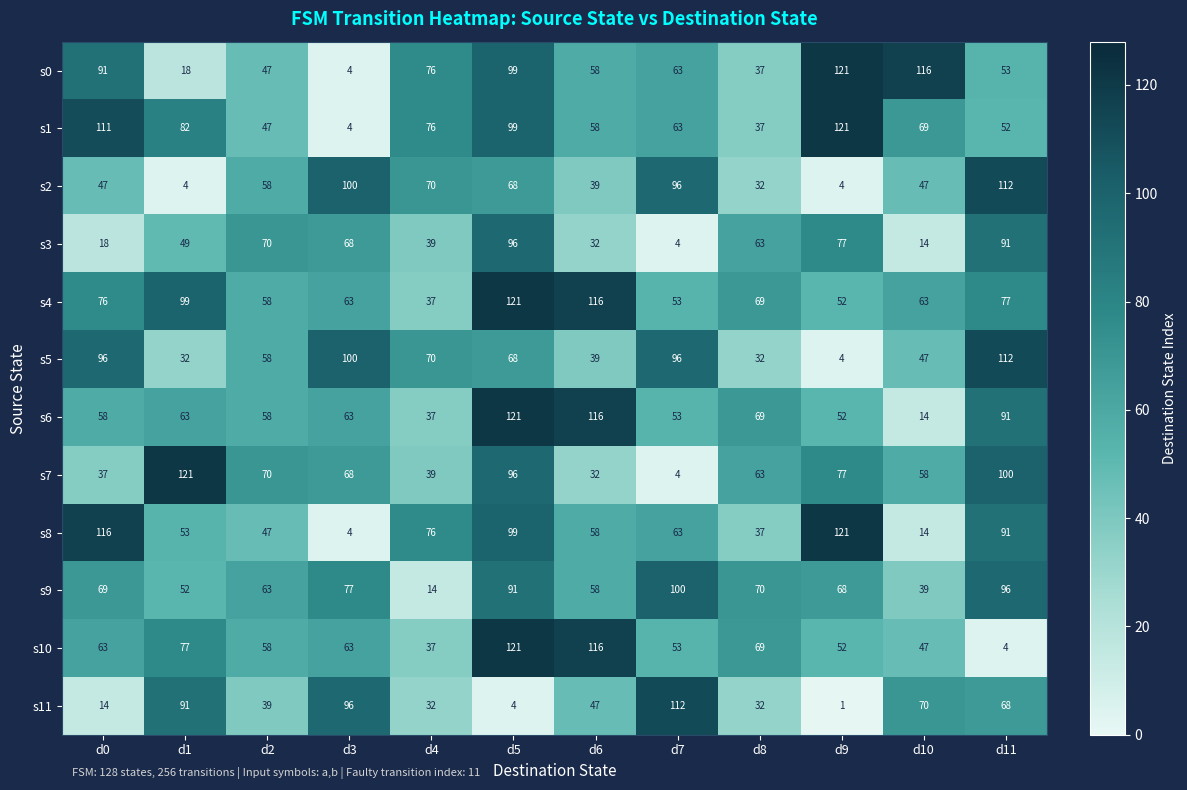

What is the approximate value of s0 at d7?

63